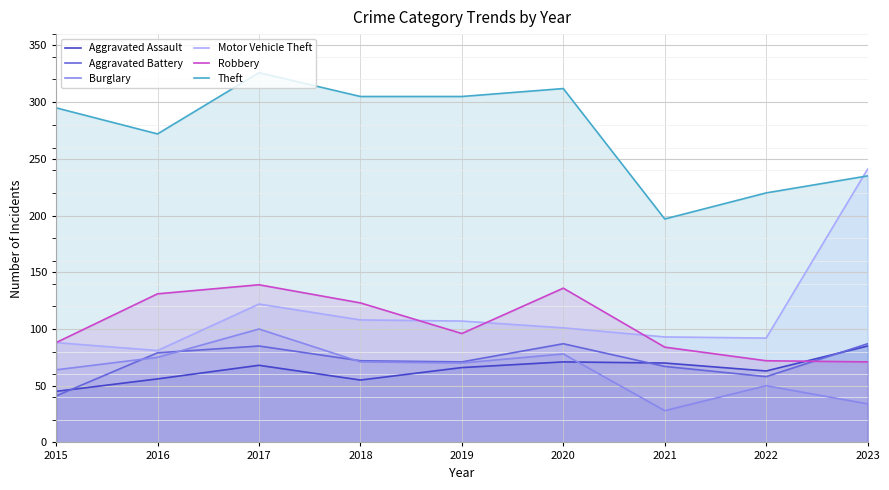

True or false: Theft and Aggravated Assault intersect in this chart.

False